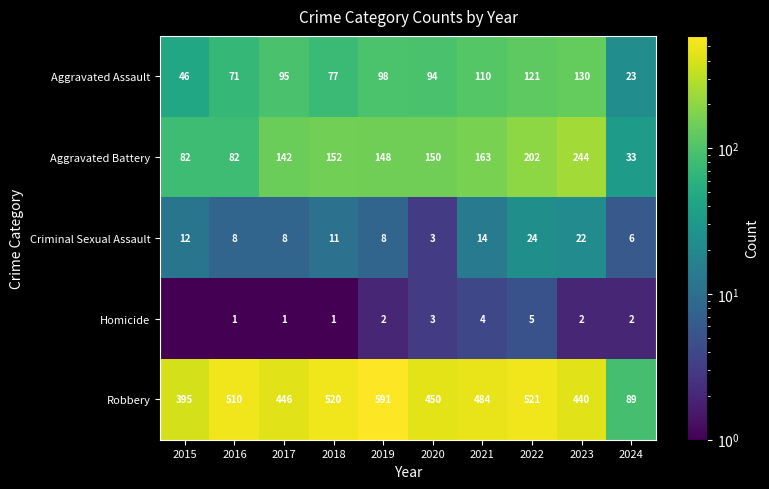

What is the lowest value of the Robbery series?

89.0